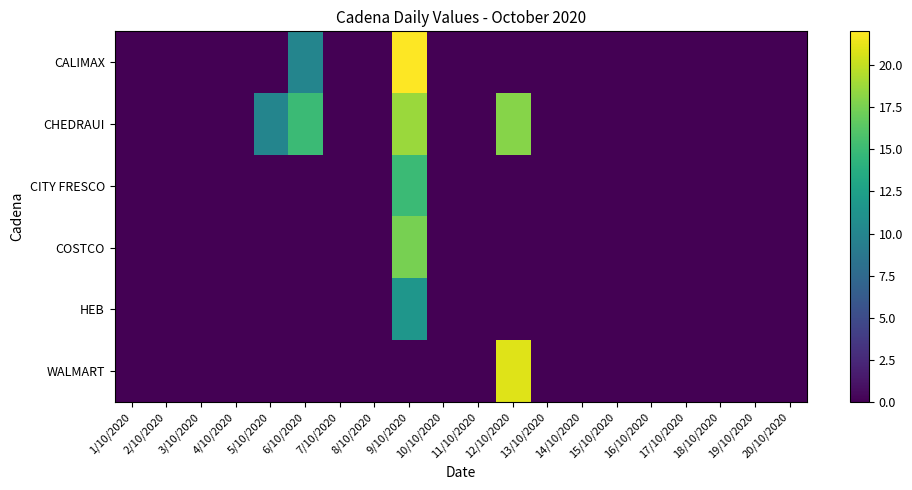

Reading left to right, extract all data points from this chart.

CALIMAX: 1/10/2020=0.0	2/10/2020=0.0	3/10/2020=0.0	4/10/2020=0.0	5/10/2020=0.0	6/10/2020=10.0	7/10/2020=0.0	8/10/2020=0.0	9/10/2020=22.0	10/10/2020=0.0	11/10/2020=0.0	12/10/2020=0.0	13/10/2020=0.0	14/10/2020=0.0	15/10/2020=0.0	16/10/2020=0.0	17/10/2020=0.0	18/10/2020=0.0	19/10/2020=0.0	20/10/2020=0.0
CHEDRAUI: 1/10/2020=0.0	2/10/2020=0.0	3/10/2020=0.0	4/10/2020=0.0	5/10/2020=10.0	6/10/2020=15.0	7/10/2020=0.0	8/10/2020=0.0	9/10/2020=18.6	10/10/2020=0.0	11/10/2020=0.0	12/10/2020=18.0	13/10/2020=0.0	14/10/2020=0.0	15/10/2020=0.0	16/10/2020=0.0	17/10/2020=0.0	18/10/2020=0.0	19/10/2020=0.0	20/10/2020=0.0
CITY FRESCO: 1/10/2020=0.0	2/10/2020=0.0	3/10/2020=0.0	4/10/2020=0.0	5/10/2020=0.0	6/10/2020=0.0	7/10/2020=0.0	8/10/2020=0.0	9/10/2020=15.0	10/10/2020=0.0	11/10/2020=0.0	12/10/2020=0.0	13/10/2020=0.0	14/10/2020=0.0	15/10/2020=0.0	16/10/2020=0.0	17/10/2020=0.0	18/10/2020=0.0	19/10/2020=0.0	20/10/2020=0.0
COSTCO: 1/10/2020=0.0	2/10/2020=0.0	3/10/2020=0.0	4/10/2020=0.0	5/10/2020=0.0	6/10/2020=0.0	7/10/2020=0.0	8/10/2020=0.0	9/10/2020=17.5	10/10/2020=0.0	11/10/2020=0.0	12/10/2020=0.0	13/10/2020=0.0	14/10/2020=0.0	15/10/2020=0.0	16/10/2020=0.0	17/10/2020=0.0	18/10/2020=0.0	19/10/2020=0.0	20/10/2020=0.0
HEB: 1/10/2020=0.0	2/10/2020=0.0	3/10/2020=0.0	4/10/2020=0.0	5/10/2020=0.0	6/10/2020=0.0	7/10/2020=0.0	8/10/2020=0.0	9/10/2020=11.6	10/10/2020=0.0	11/10/2020=0.0	12/10/2020=0.0	13/10/2020=0.0	14/10/2020=0.0	15/10/2020=0.0	16/10/2020=0.0	17/10/2020=0.0	18/10/2020=0.0	19/10/2020=0.0	20/10/2020=0.0
WALMART: 1/10/2020=0.0	2/10/2020=0.0	3/10/2020=0.0	4/10/2020=0.0	5/10/2020=0.0	6/10/2020=0.0	7/10/2020=0.0	8/10/2020=0.0	9/10/2020=0.0	10/10/2020=0.0	11/10/2020=0.0	12/10/2020=20.9	13/10/2020=0.0	14/10/2020=0.0	15/10/2020=0.0	16/10/2020=0.0	17/10/2020=0.0	18/10/2020=0.0	19/10/2020=0.0	20/10/2020=0.0